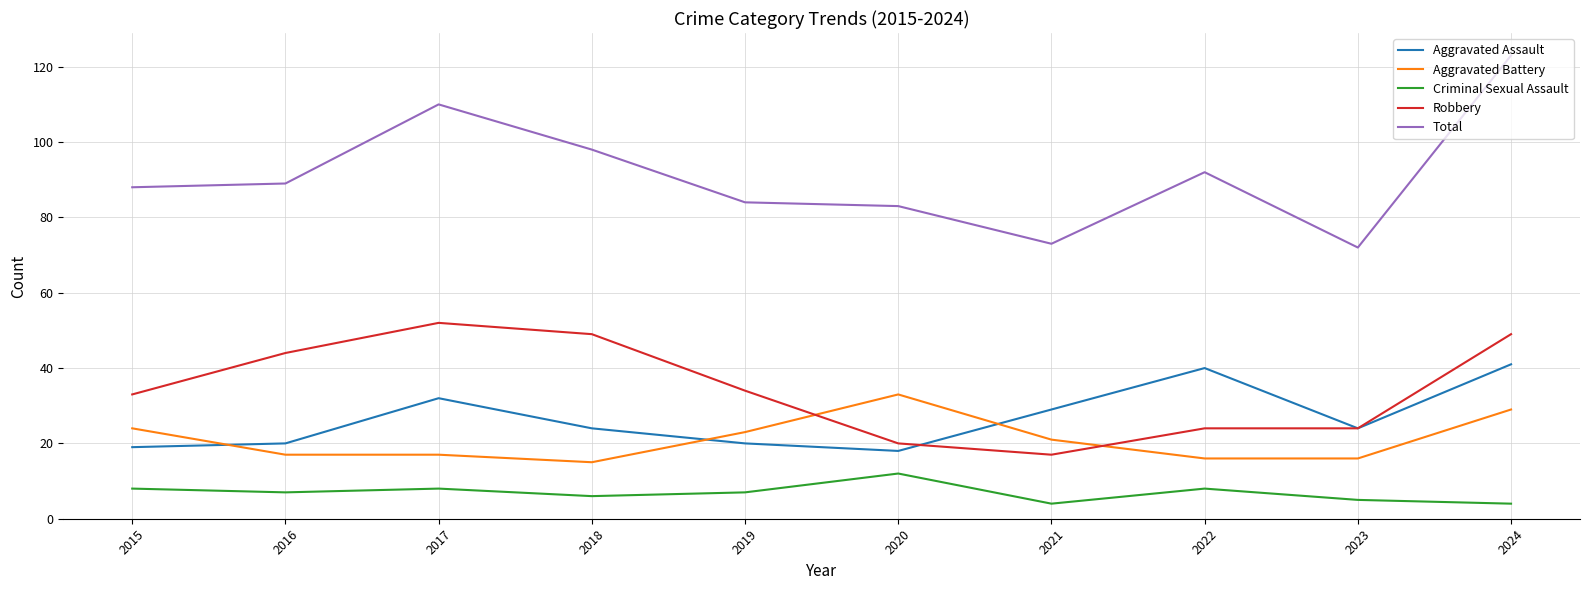

Is it true that Robbery equals 17 at 2021?

True